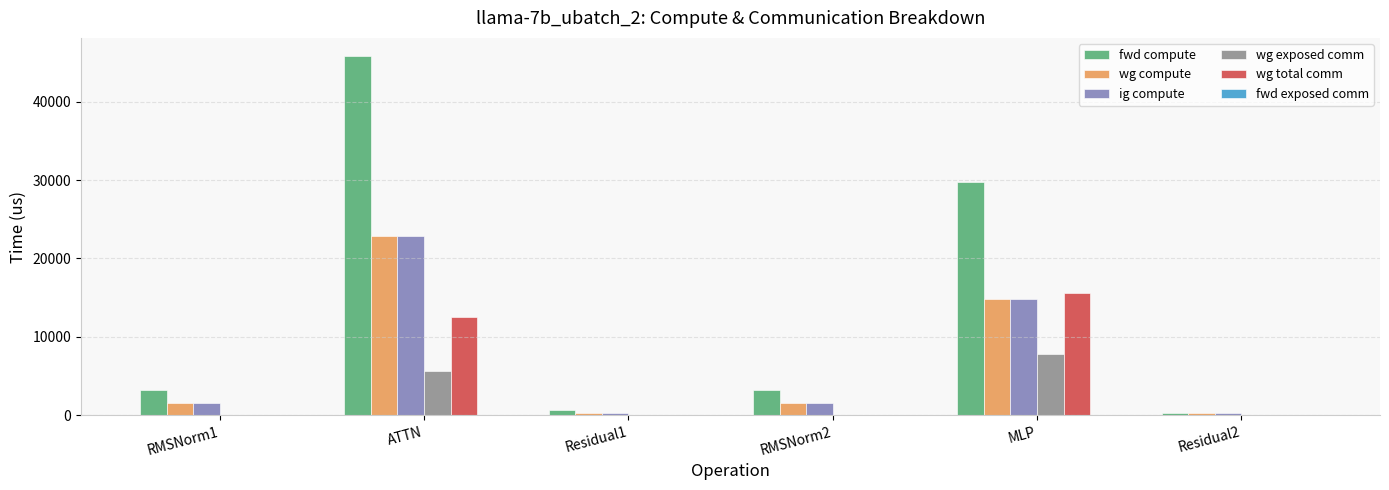

Where is fwd compute nearest to the value 23094?

MLP